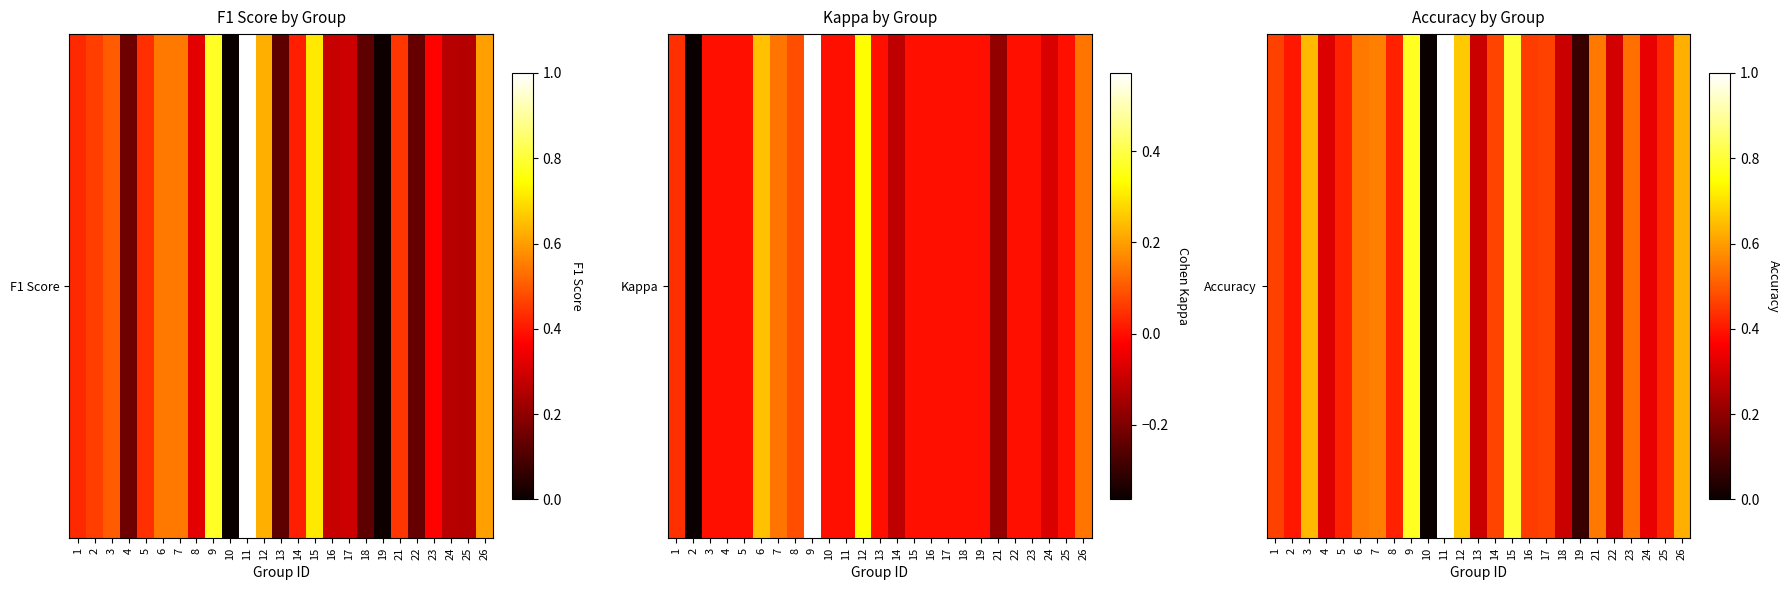

List the labels in order of value, smallest first.

10, 19, 13, 18, 22, 4, 24, 2, 5, 8, 25, 16, 1, 17, 14, 23, 6, 21, 7, 26, 3, 12, 9, 15, 11